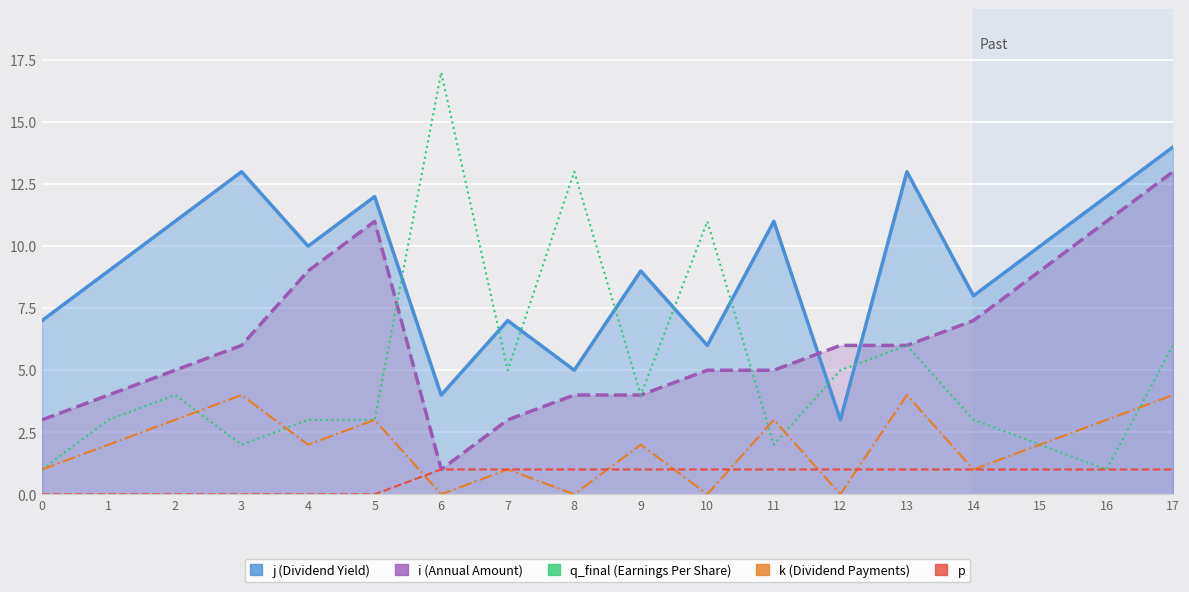

What is the maximum value shown in the chart?

17